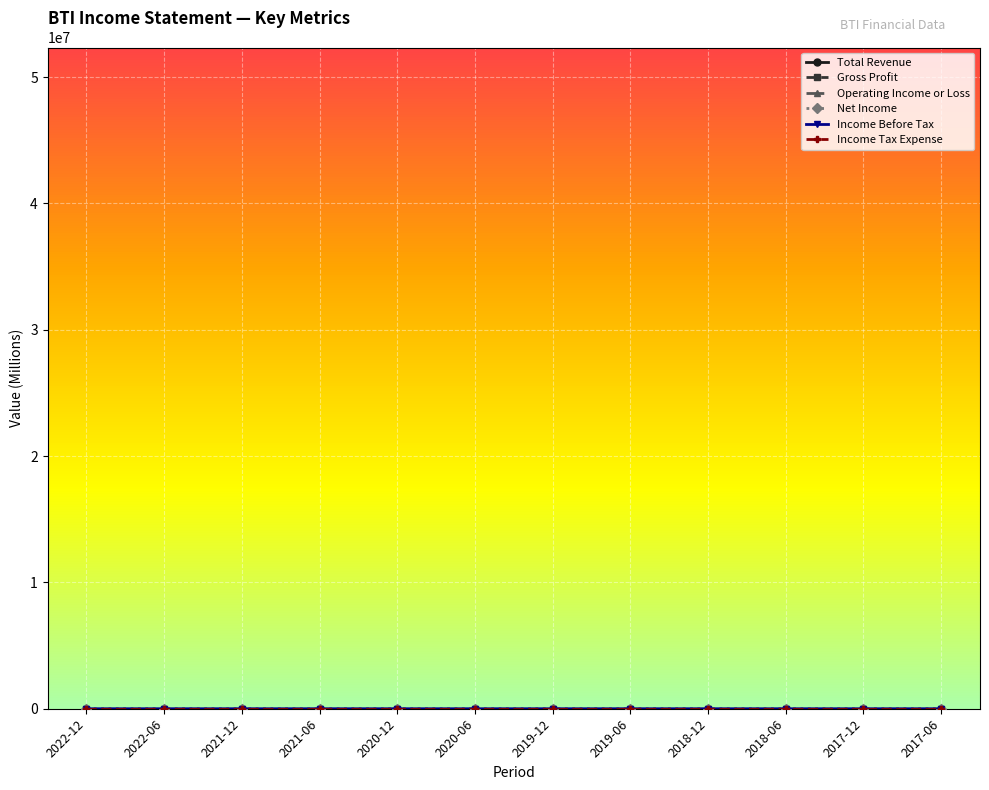

What is the label of the 8th point from the left?

2019-06